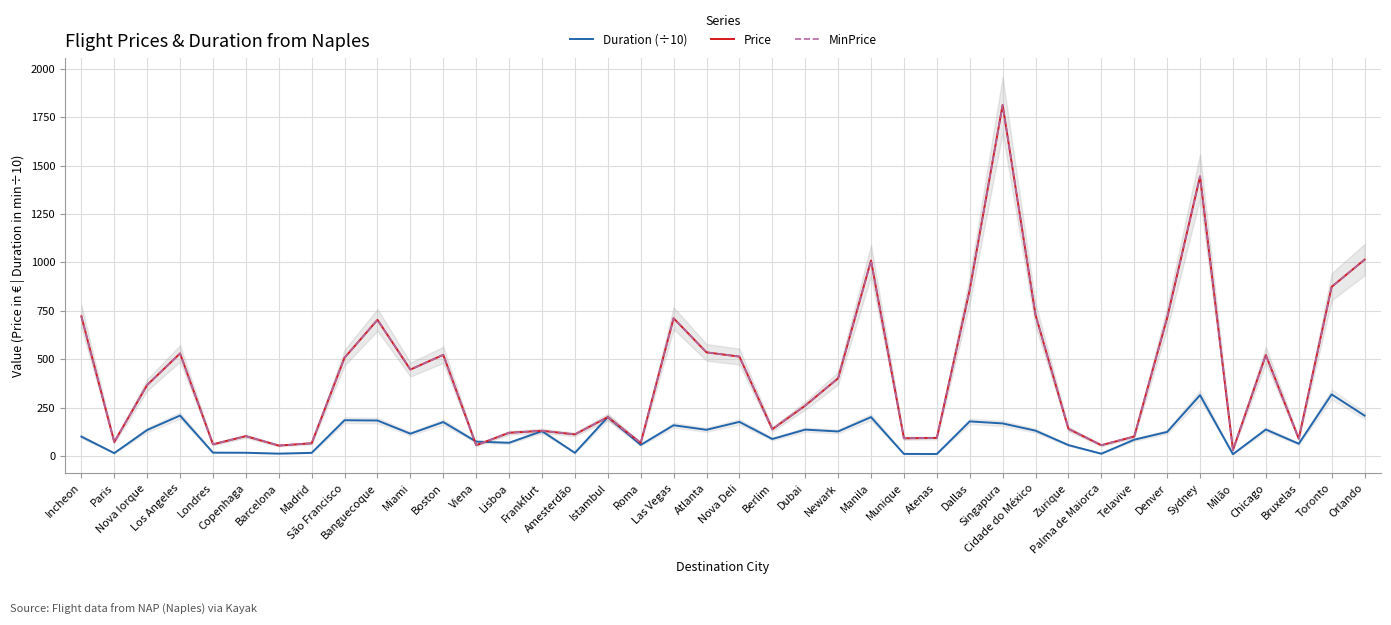

True or false: MinPrice and Price cross at least once.

False